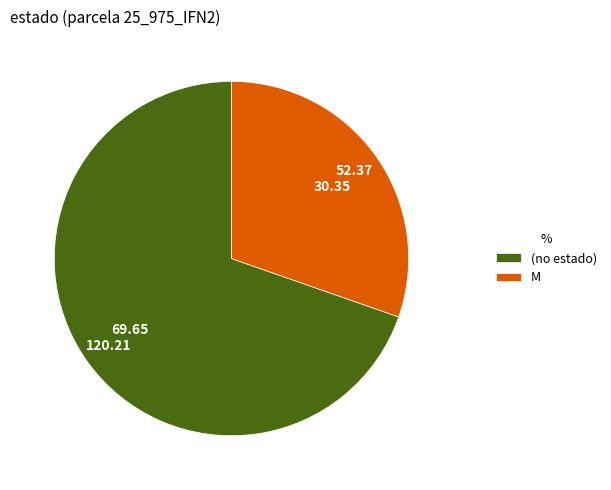

Combined, do (no estado) and M account for over 50%?

Yes